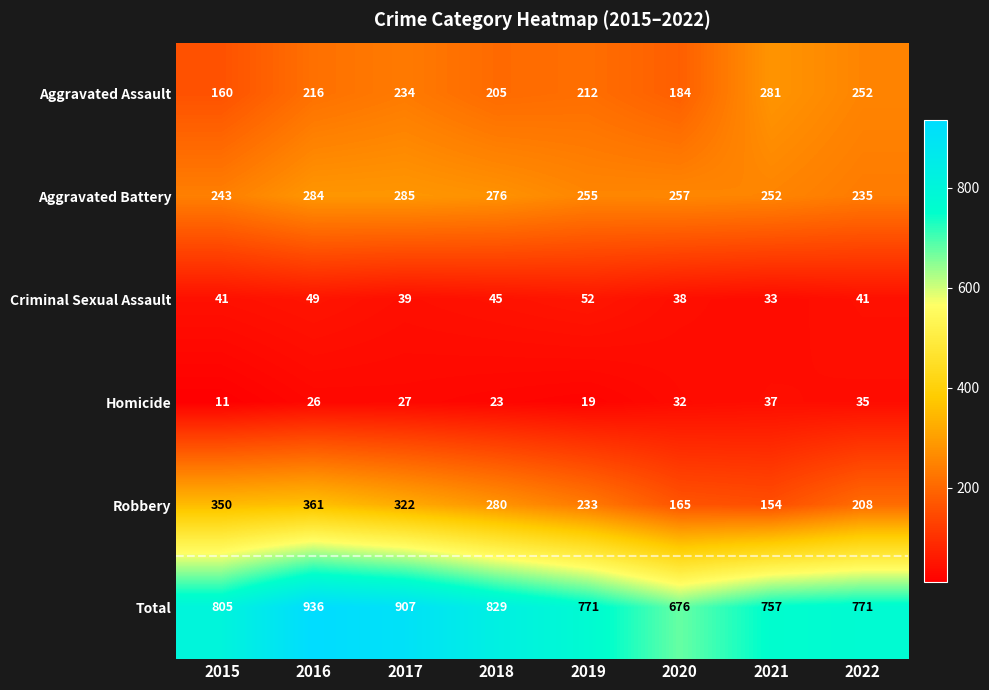

What is the difference between the Criminal Sexual Assault values at 2019 and 2016?

3